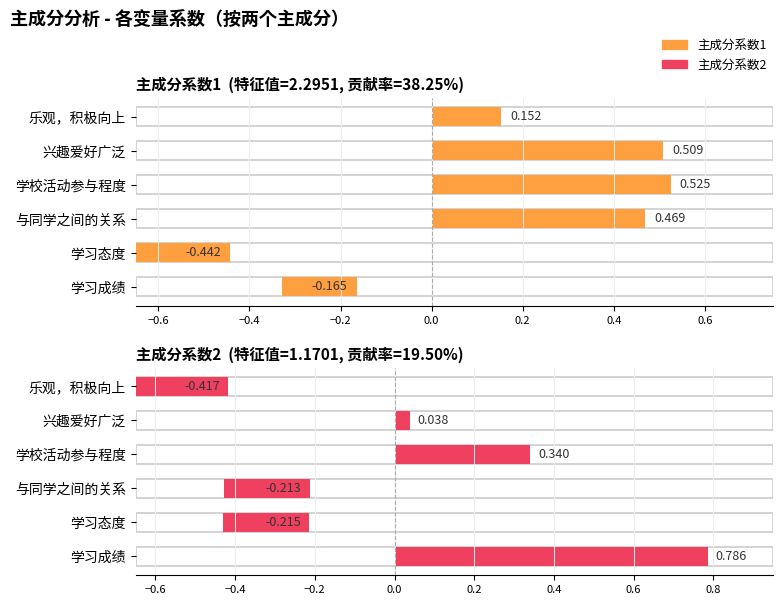

Rank the categories by 主成分系数2 value from highest to lowest.

学习成绩, 学校活动参与程度, 兴趣爱好广泛, 与同学之间的关系, 学习态度, 乐观，积极向上